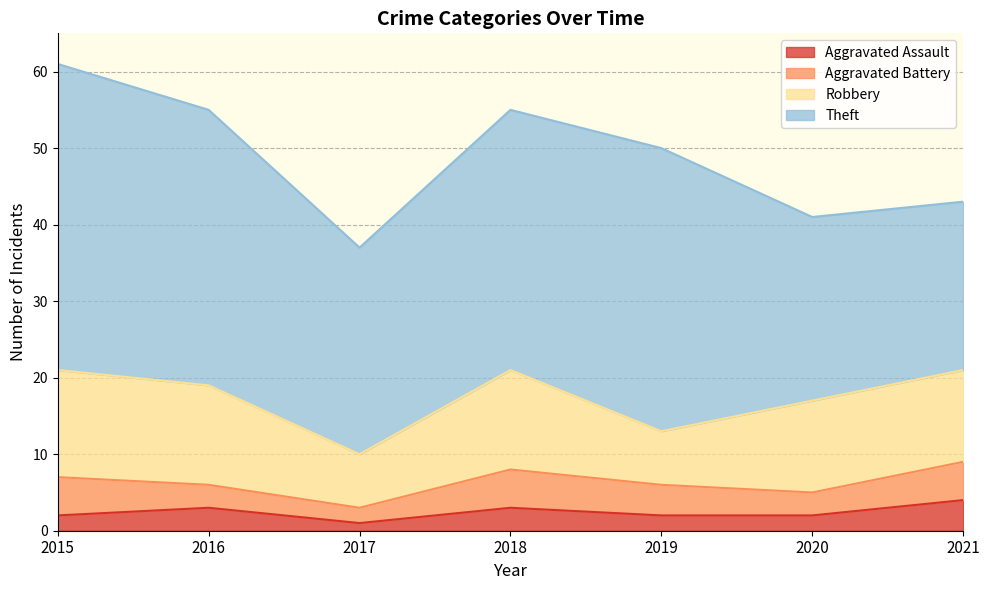

True or false: Aggravated Battery and Theft cross at least once.

False